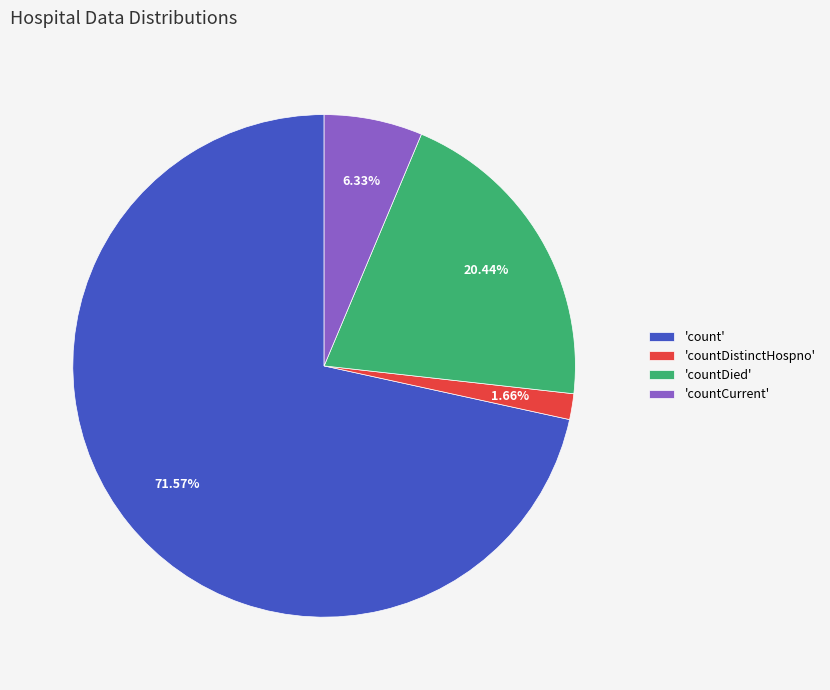

Rank the categories by value from highest to lowest.

'count', 'countDied', 'countCurrent', 'countDistinctHospno'